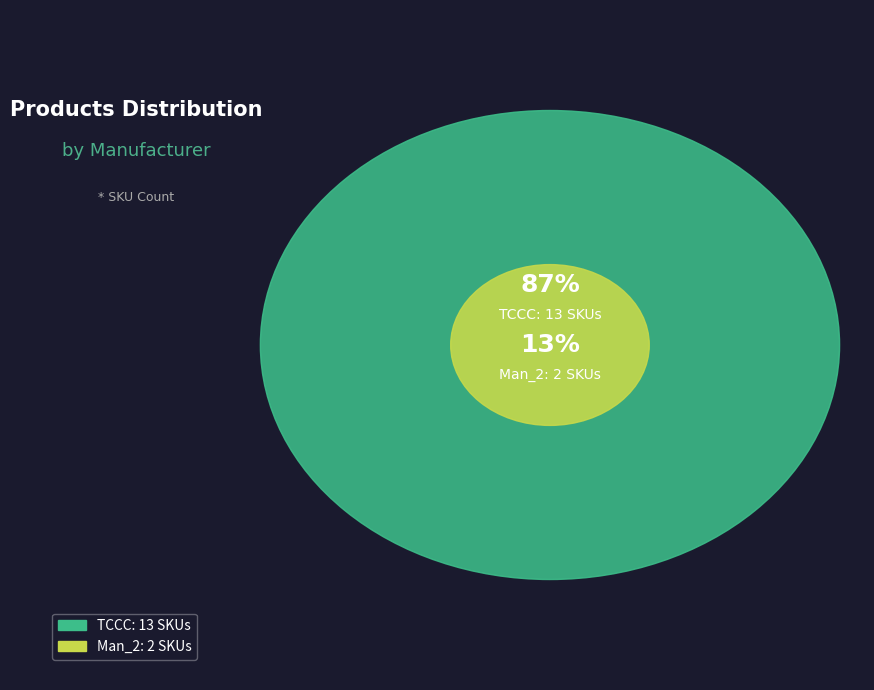

Does Man_2 represent more than half of the total?

No